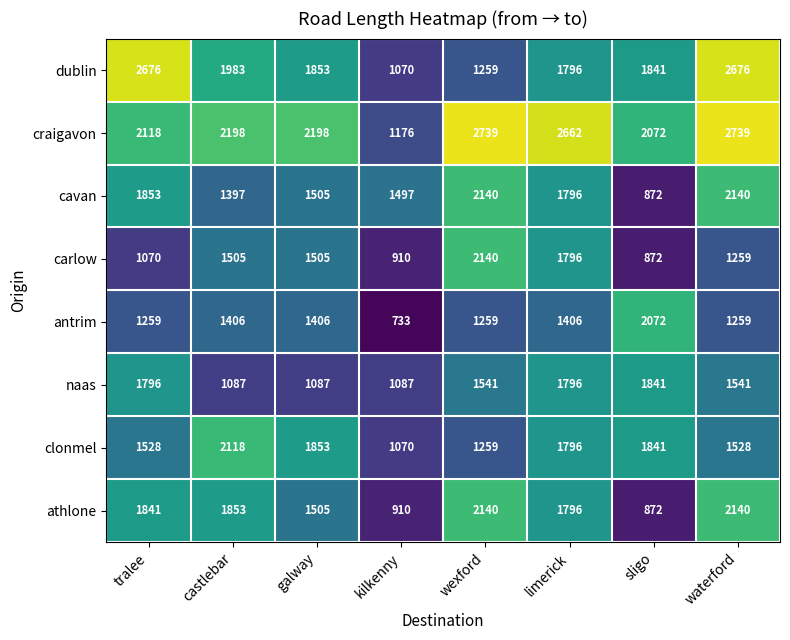

What is the highest value of the antrim series?

2072